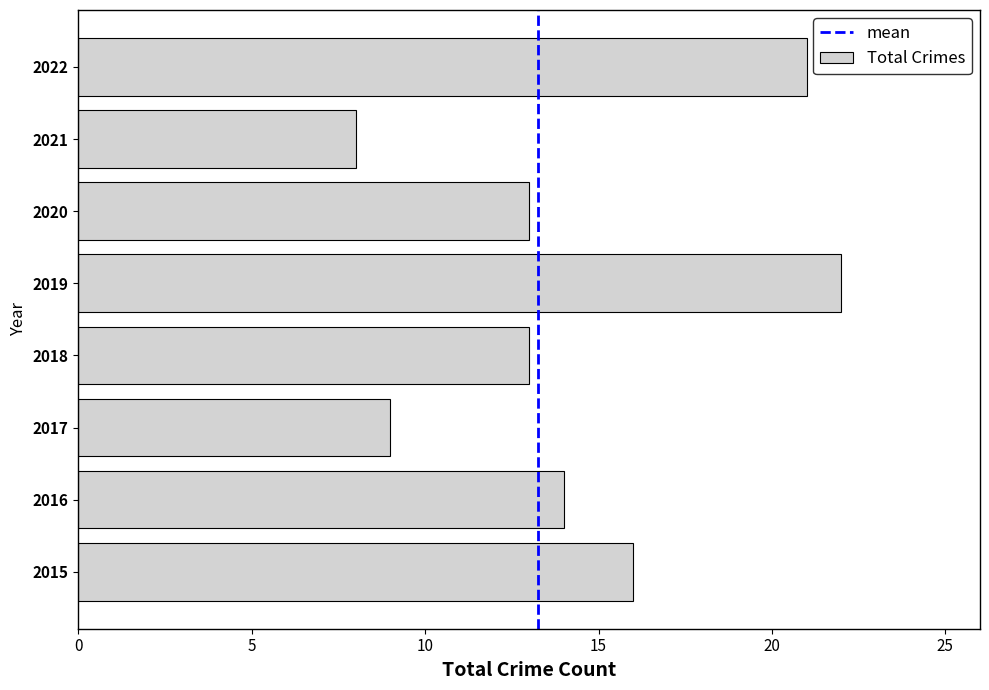

The value at 2020 is 19. True or false?

False